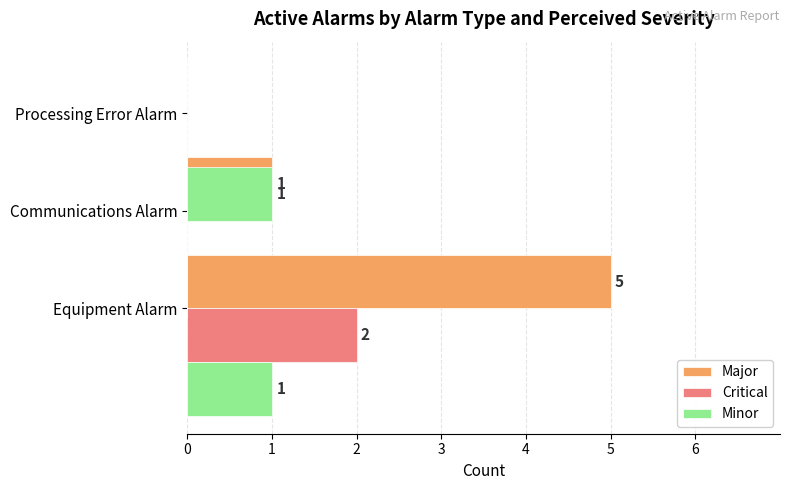

What is the sum of the Major values at 1 and 2?

1